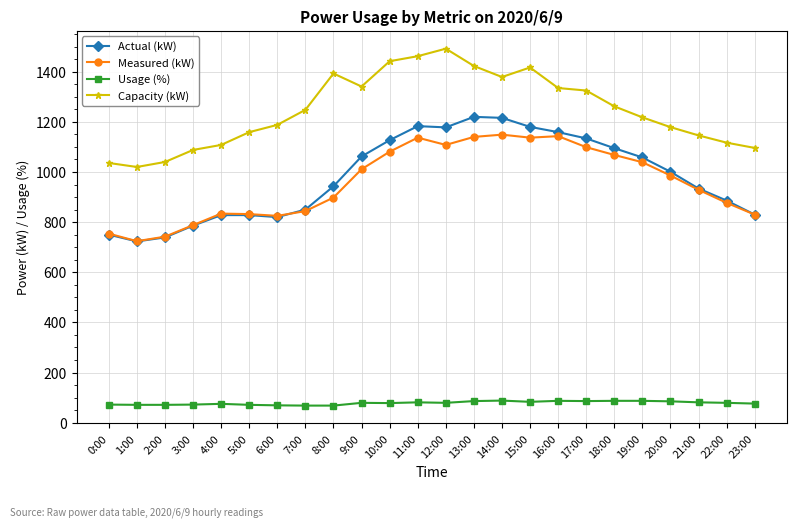

True or false: Capacity (kW) has more than 1 points higher than both neighbors.

True